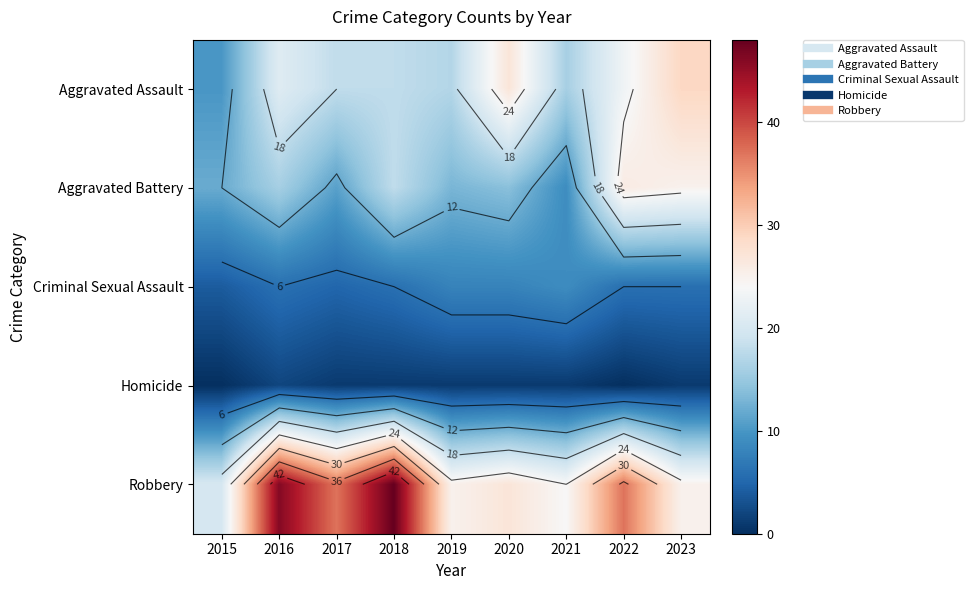

Which label corresponds to the smallest value in the chart?

2015